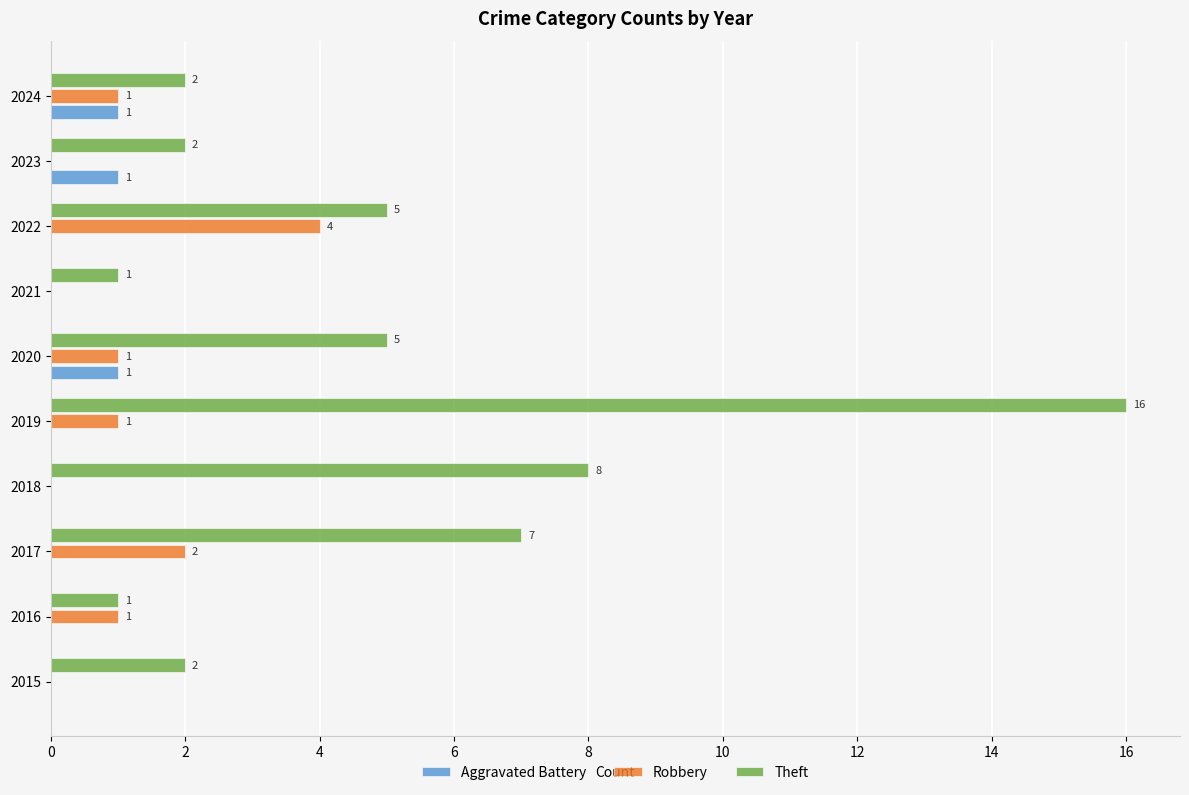

What is the sum of all Robbery values?

10